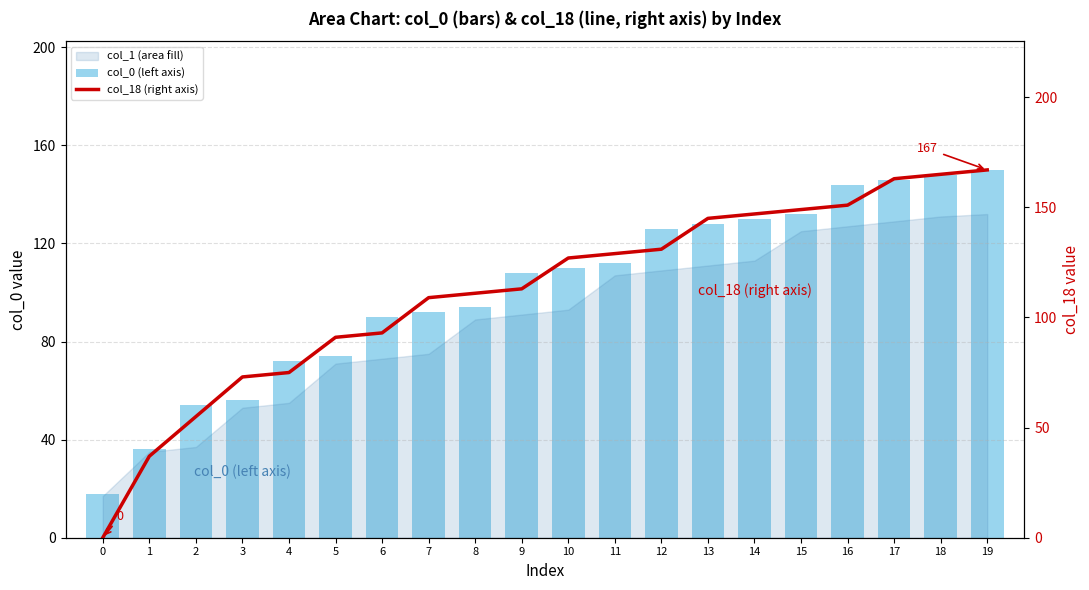

True or false: col_18 (right axis) has a value of 145 at 13.

True